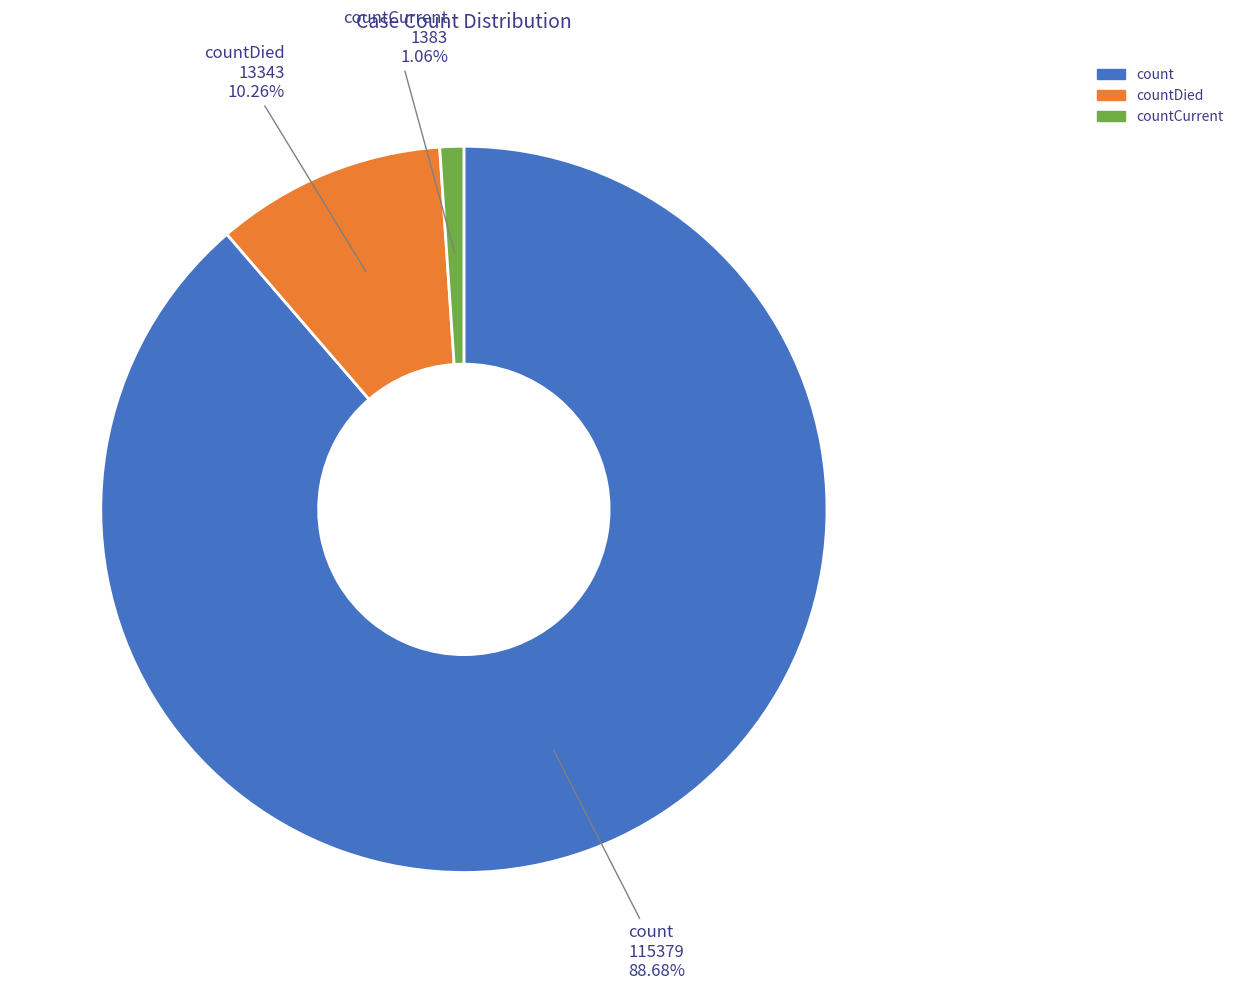

How many slices are in this pie chart?

3